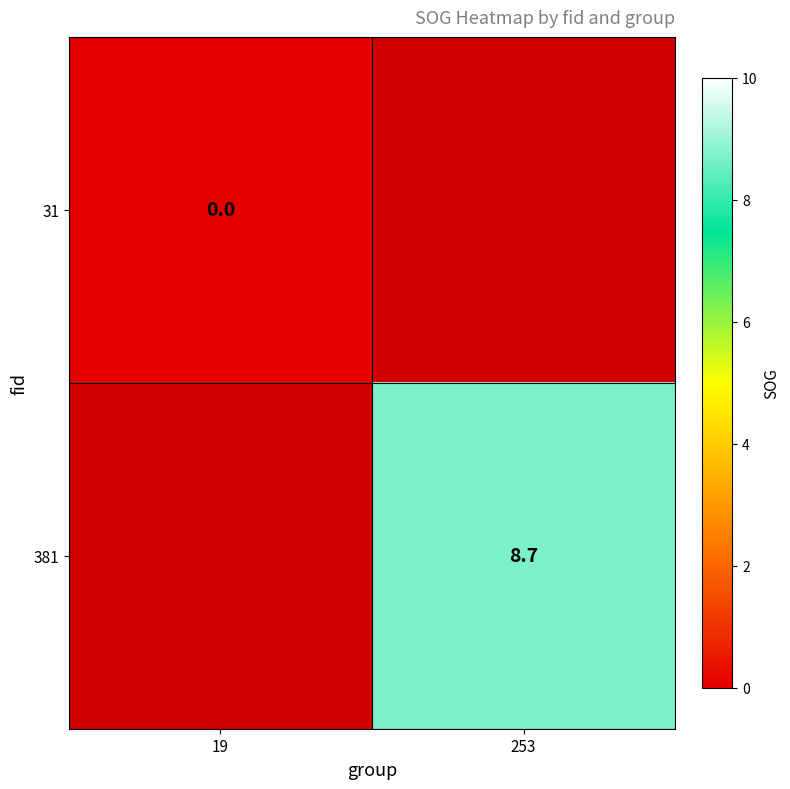

How many data points does each series have?

2